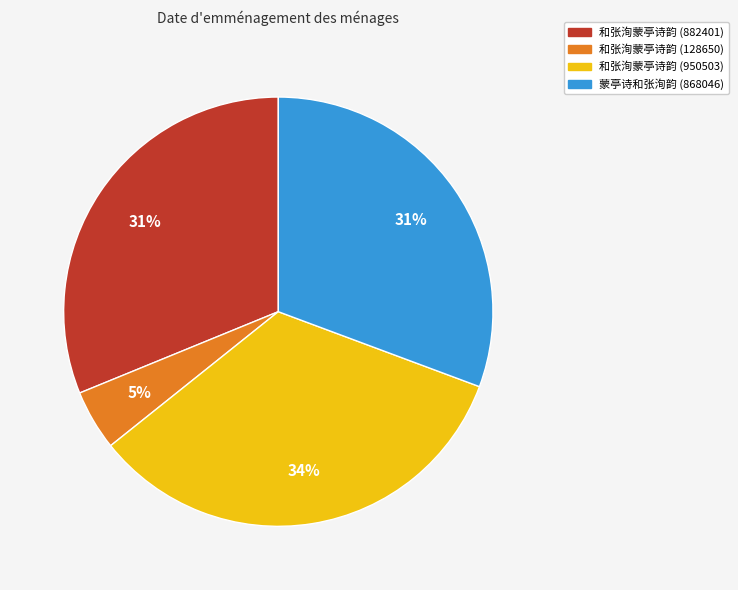

To the nearest percent, what is the difference between the largest and smallest slice percentages?

29%